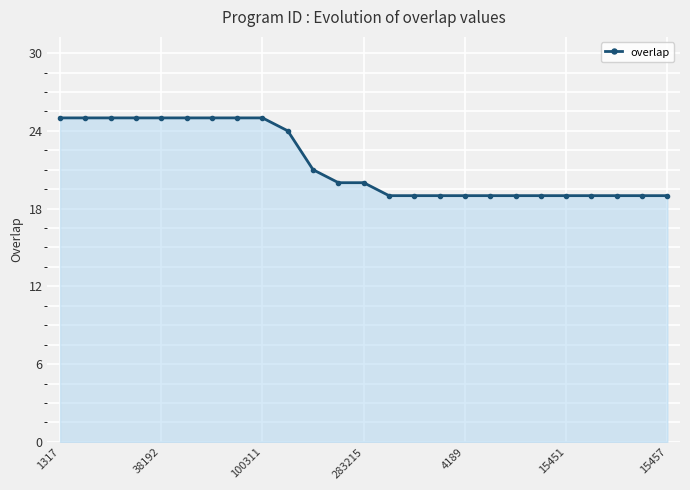

What is the value of the 17th point from the left?

19